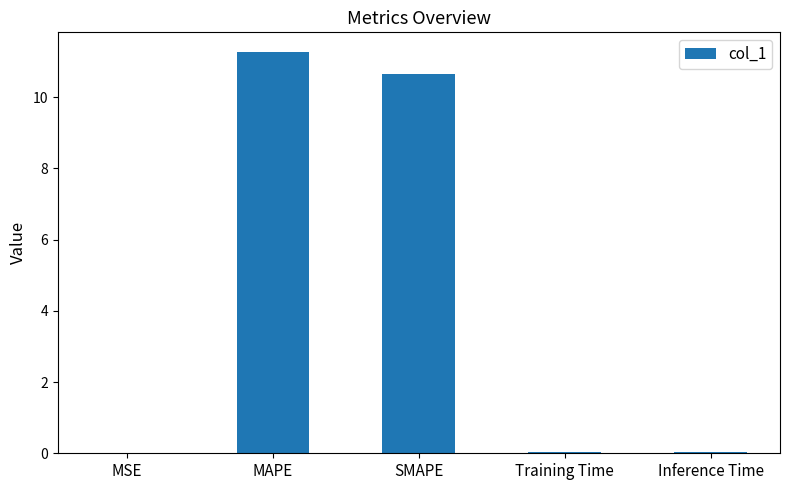

The chart shows a value of 10.7 at SMAPE. True or false?

True